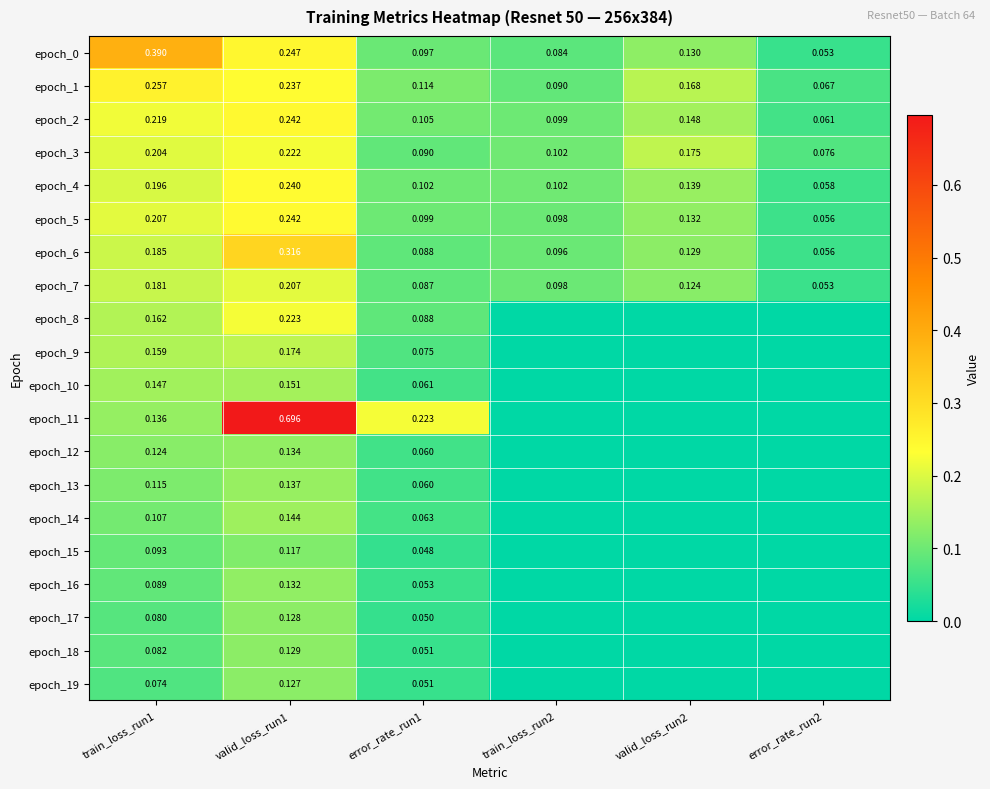

Is the value of epoch_16 at train_loss_run1 greater than the value of epoch_19 at valid_loss_run1?

No